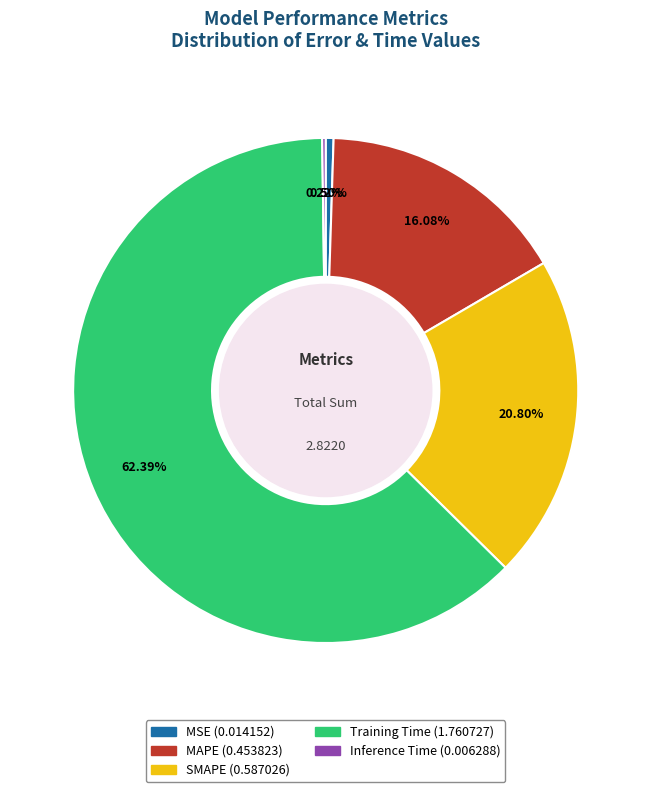

How much of the chart is everything except SMAPE?

79.2%